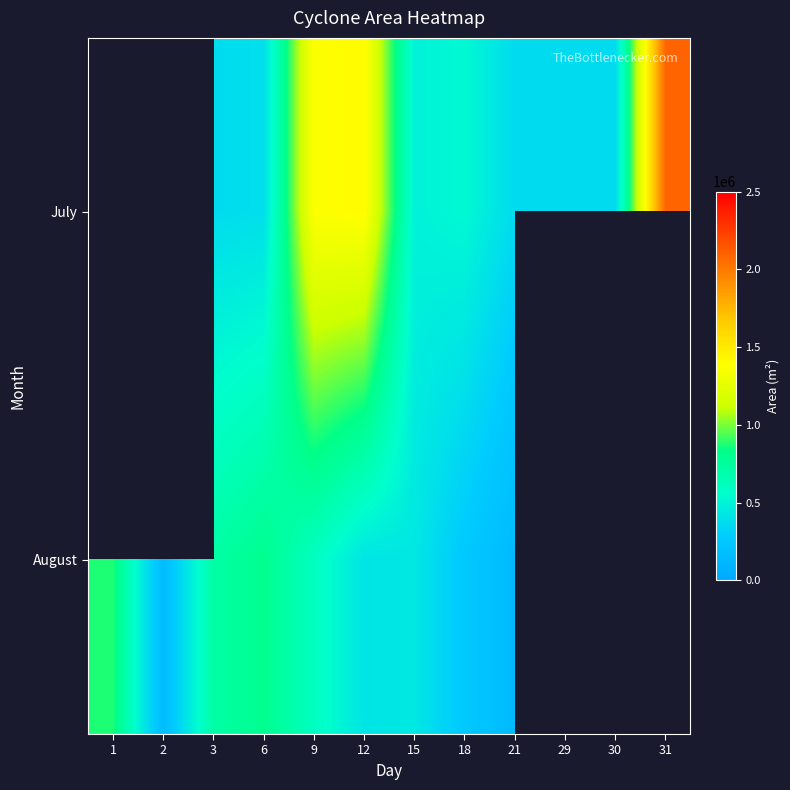

Read the July value at 29.

363750.0